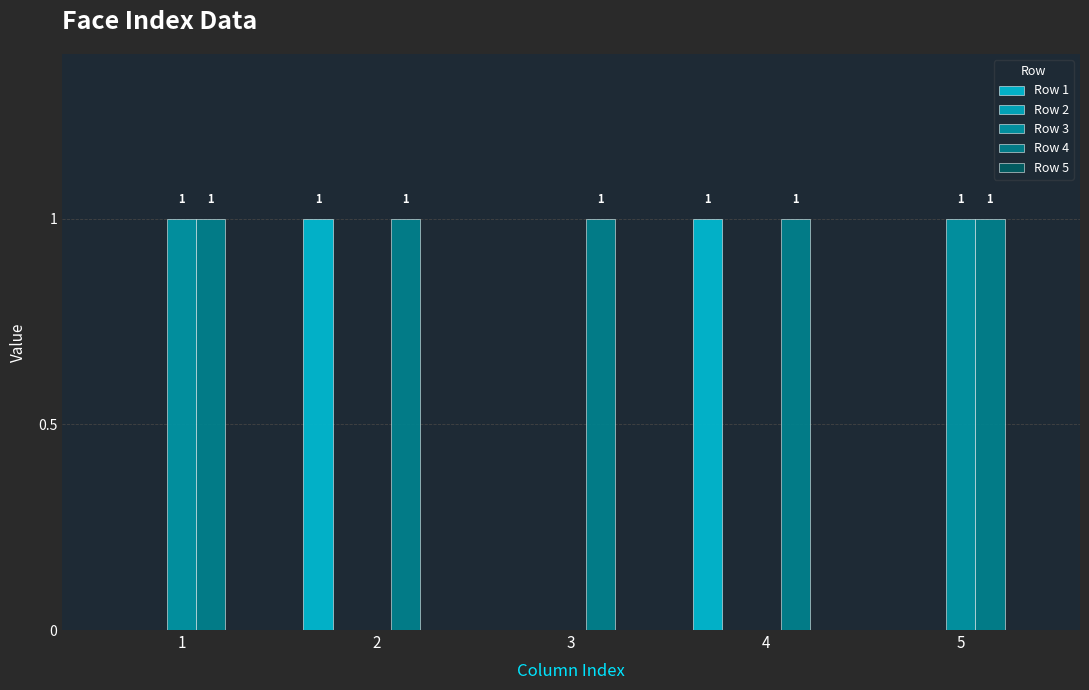

Count the number of categories in the chart.

5